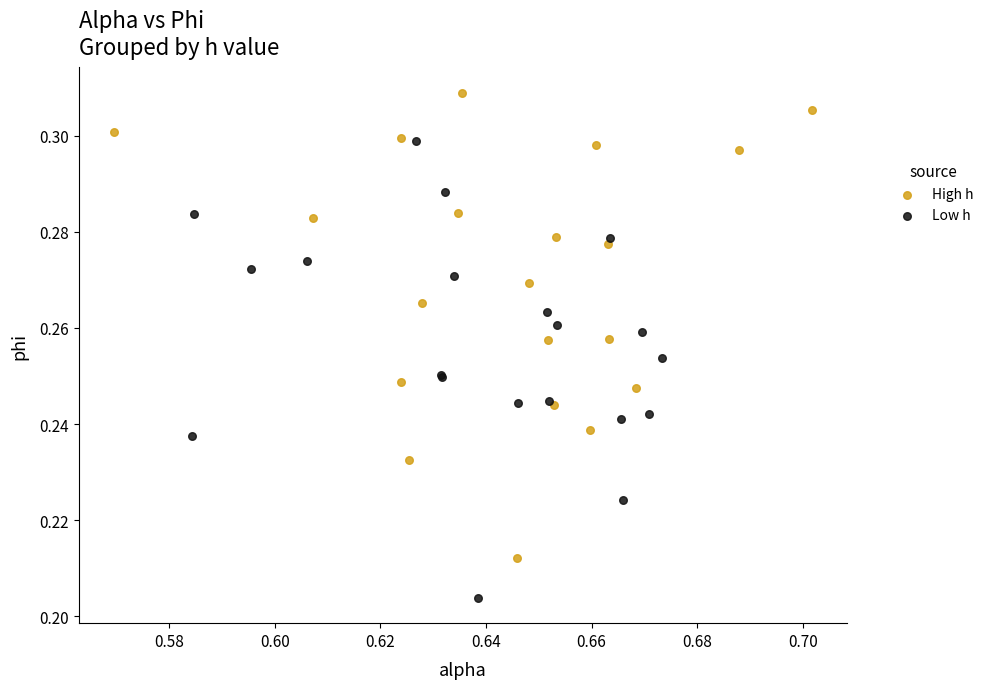

Which series contains the lowest Y value?

Low h